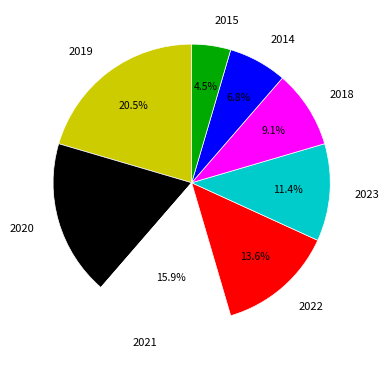

Between 2019 and 2014, which is larger?

2019